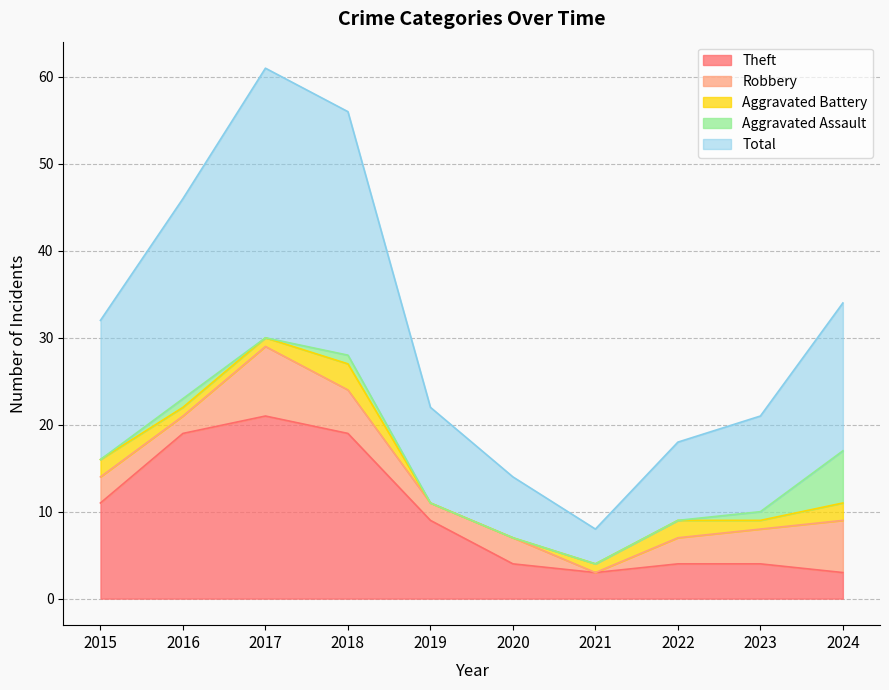

List the series in order of their peak value, highest first.

Total, Theft, Robbery, Aggravated Assault, Aggravated Battery